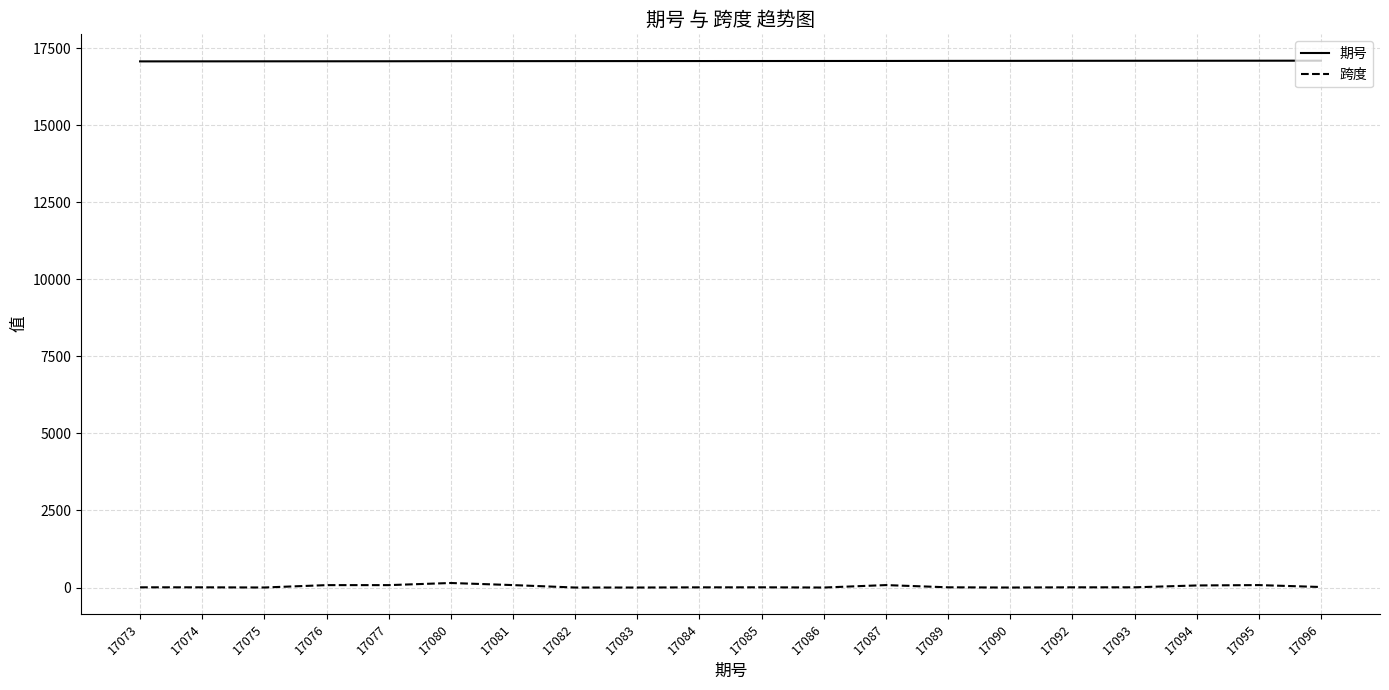

The value of 跨度 at 17092 is 7. True or false?

True